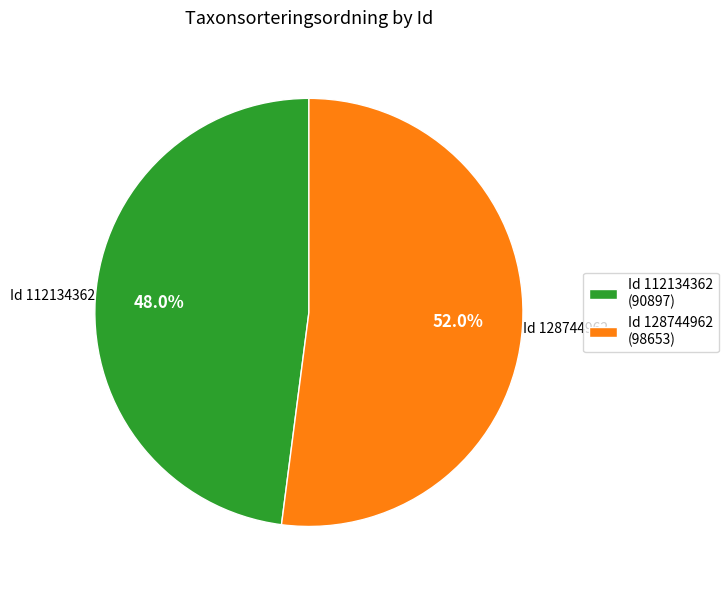

Rank the categories by value from highest to lowest.

Id 128744962 (98653), Id 112134362 (90897)